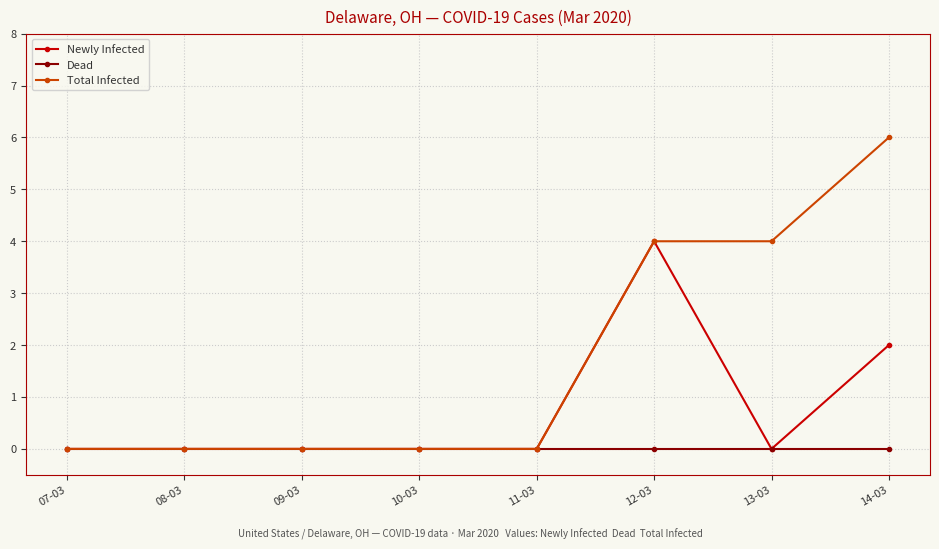

How many lines are shown in the chart?

3